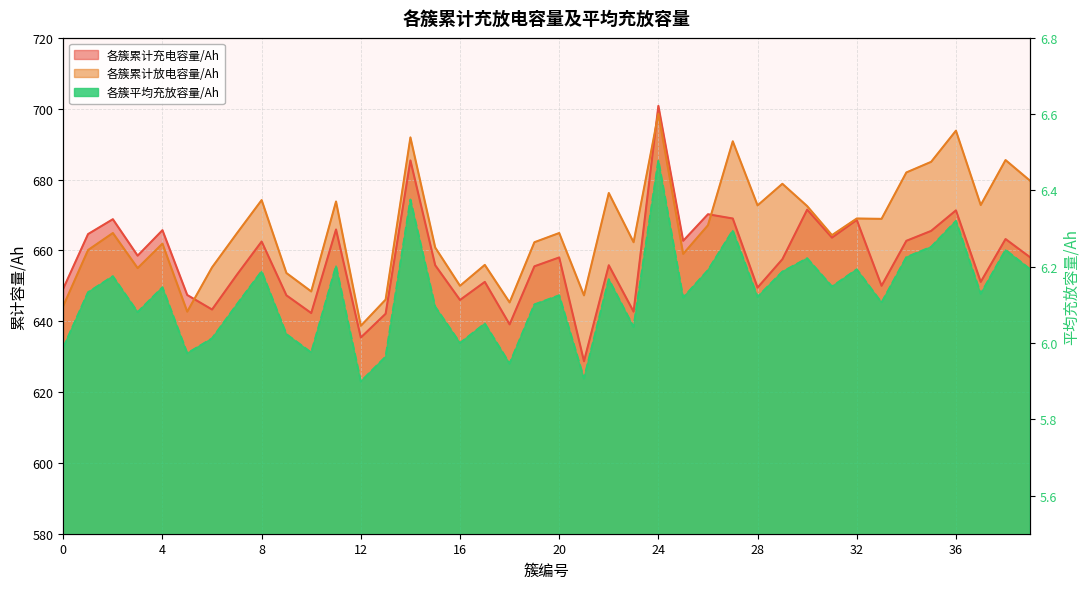

What is the sum of all 各簇平均充放容量/Ah values?

245.1